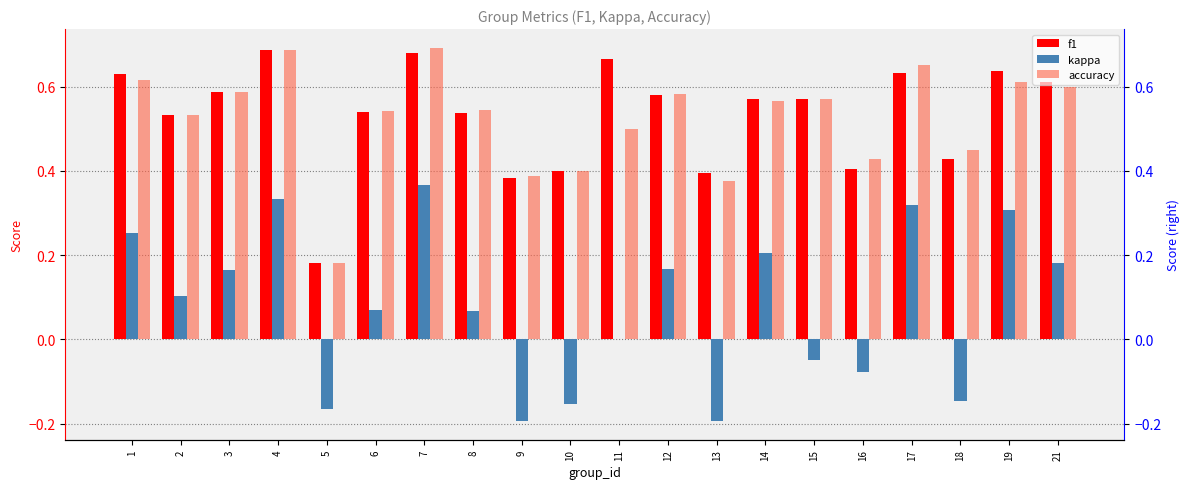

The value of f1 at 2 is 0.5. True or false?

True